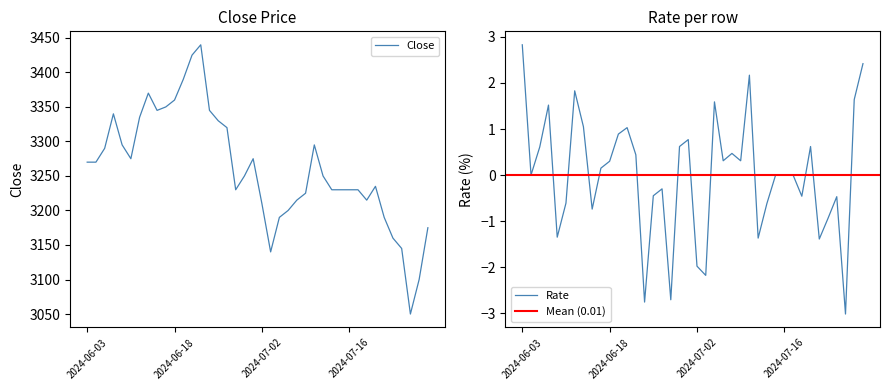

True or false: Rate and Close intersect in this chart.

False